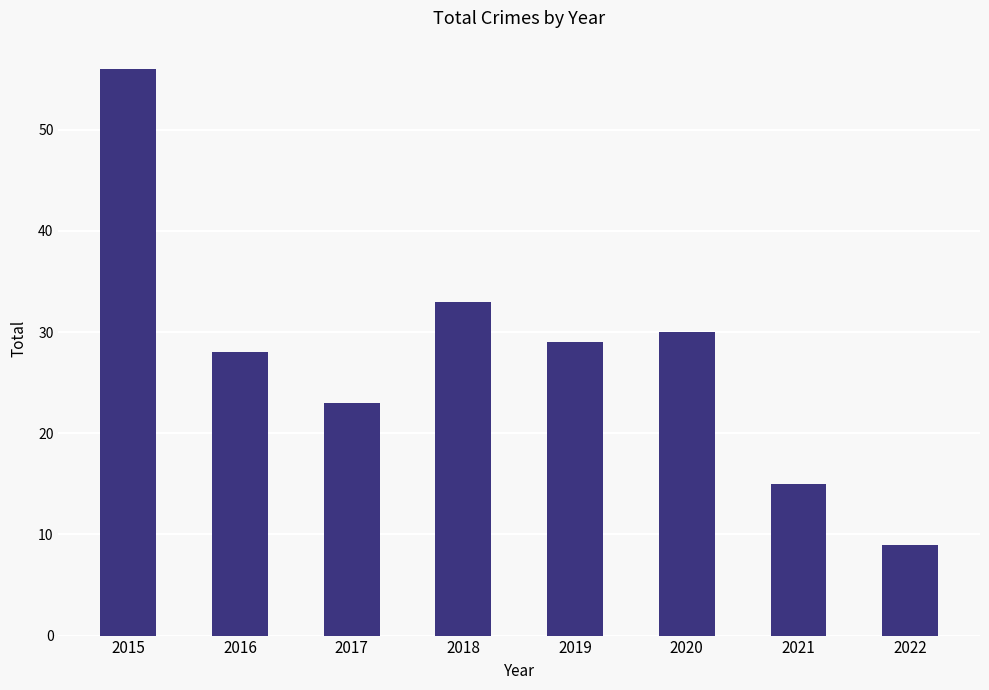

The value at 2015 is 56. True or false?

True